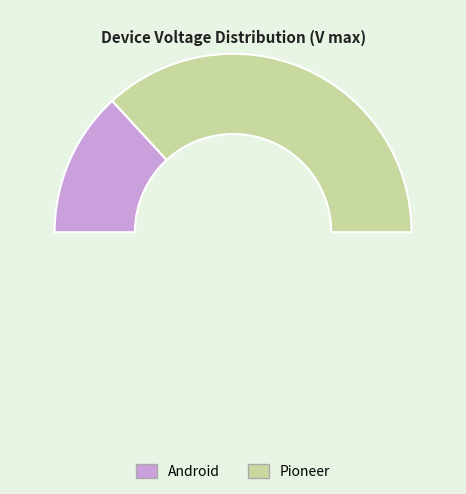

Count the number of slices in the pie.

3